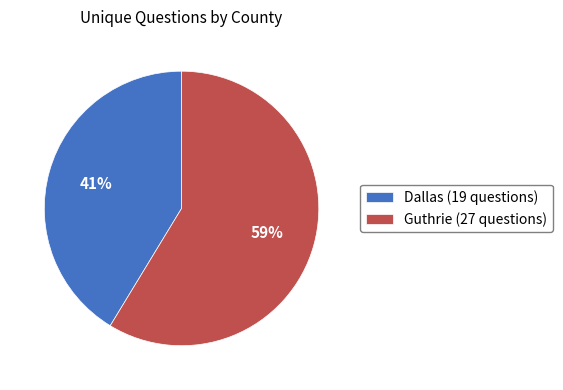

Is there any slice that represents more than half of the pie?

Yes